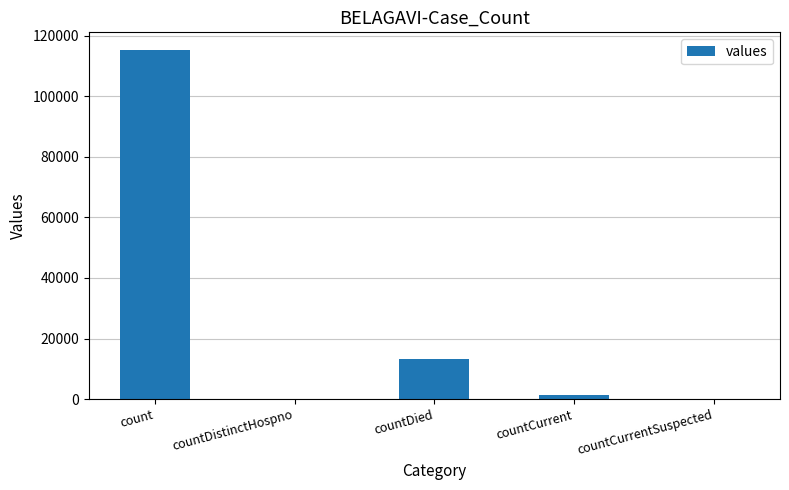

The value at count is 115379. True or false?

True